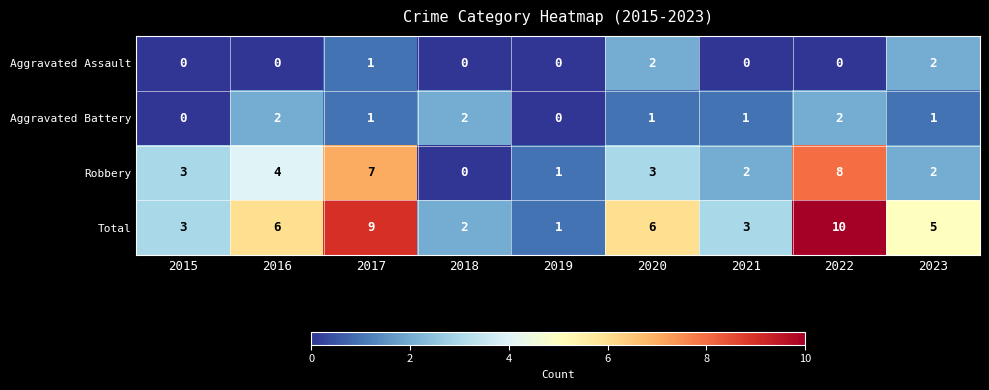

How many Robbery values are between 2 and 4?

5